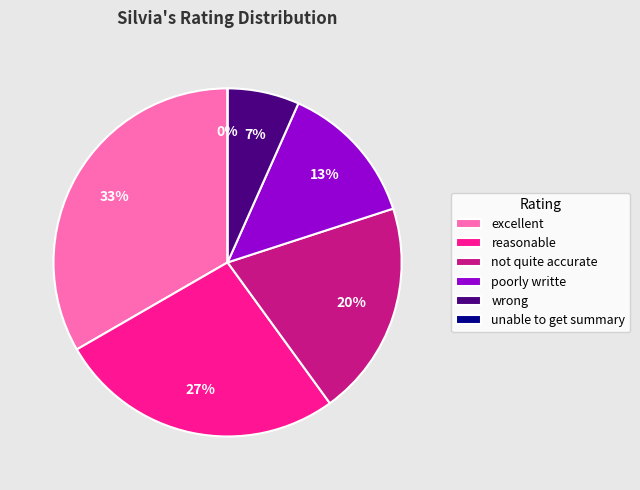

True or false: not quite accurate accounts for 20% of the total.

True